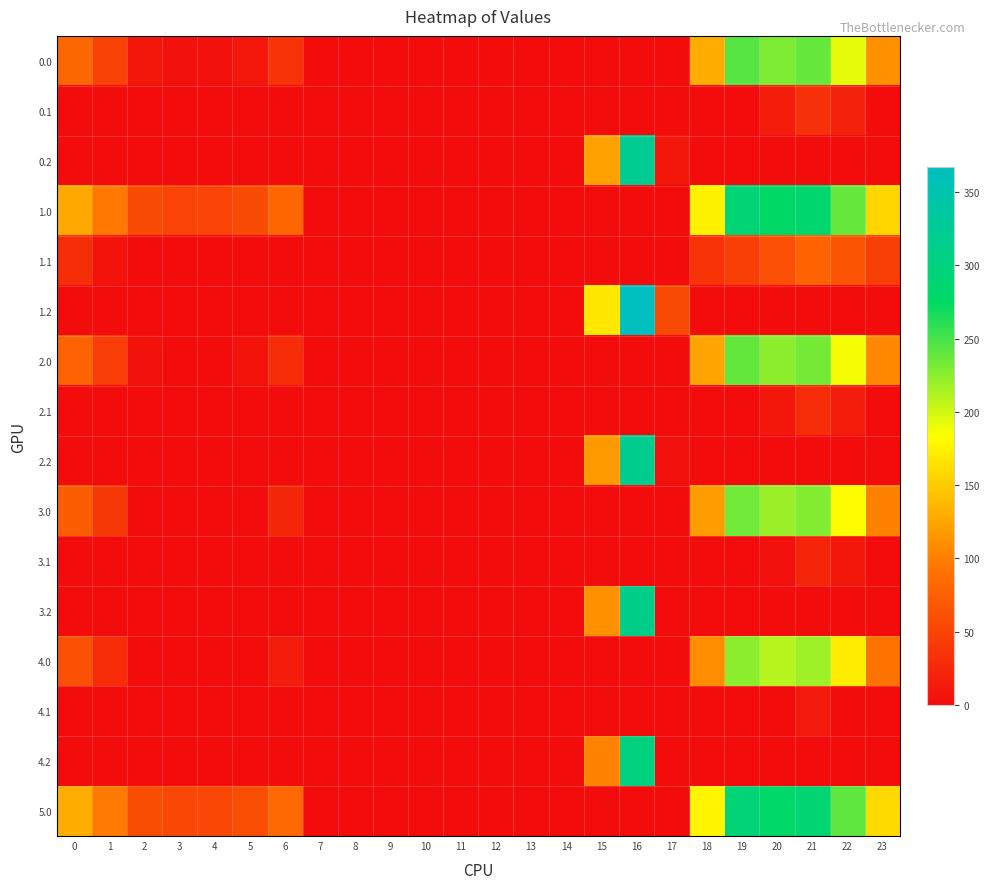

How many distinct data groups are displayed?

16